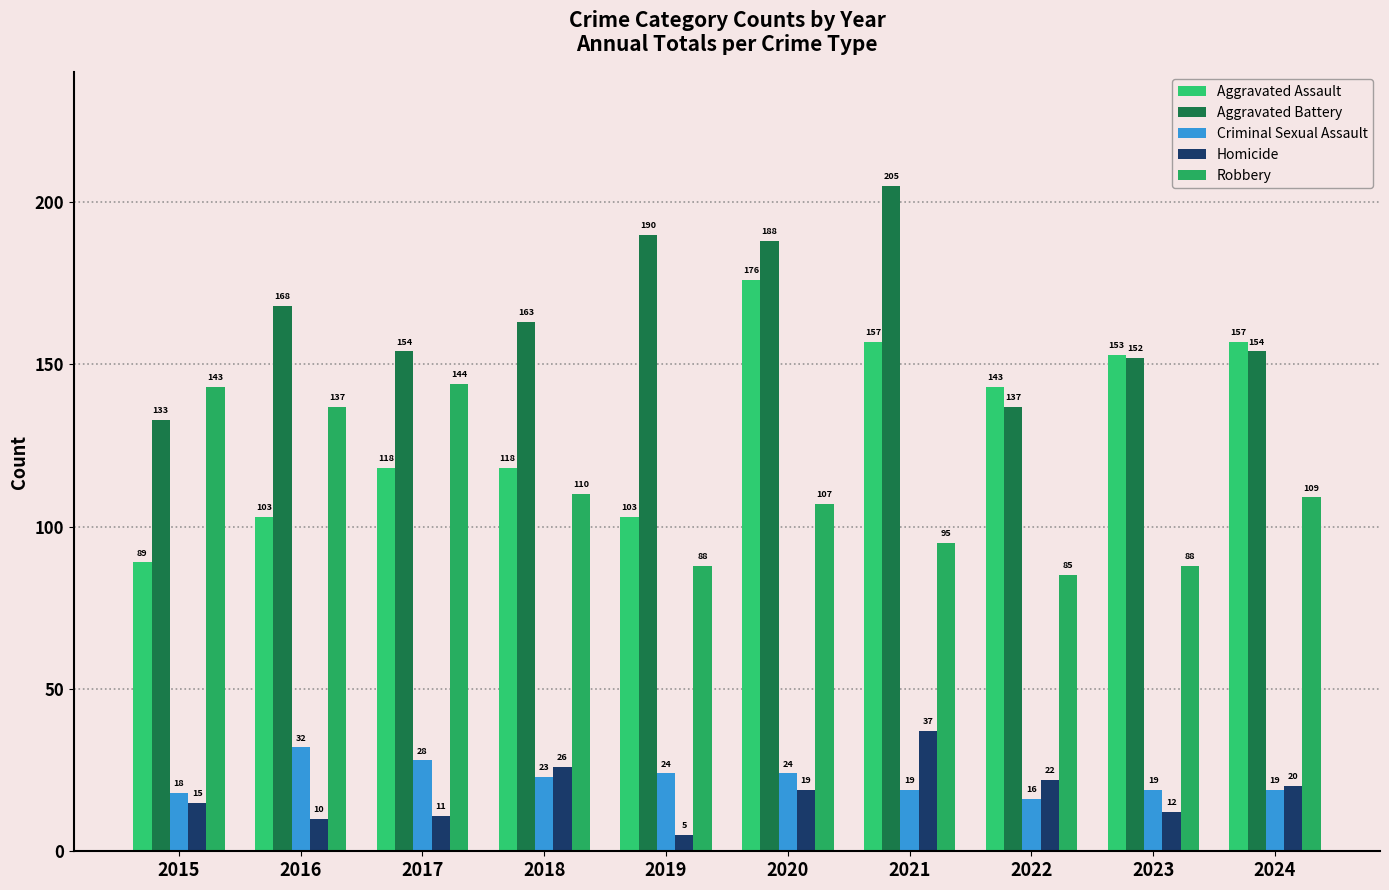

Which category has the highest value across all series?

2021